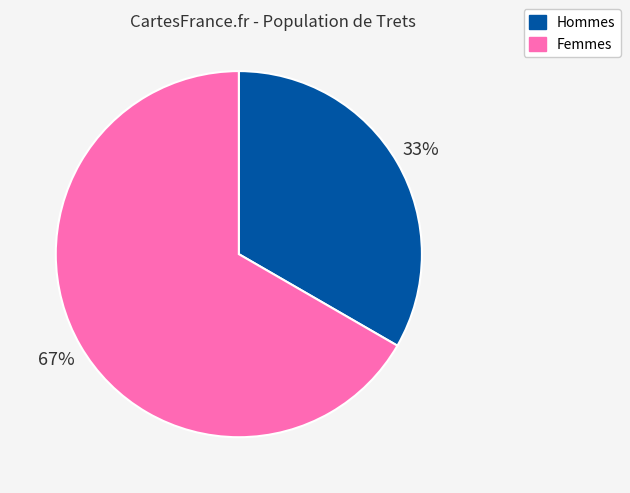

Is it true that Hommes is 42% of the pie?

False